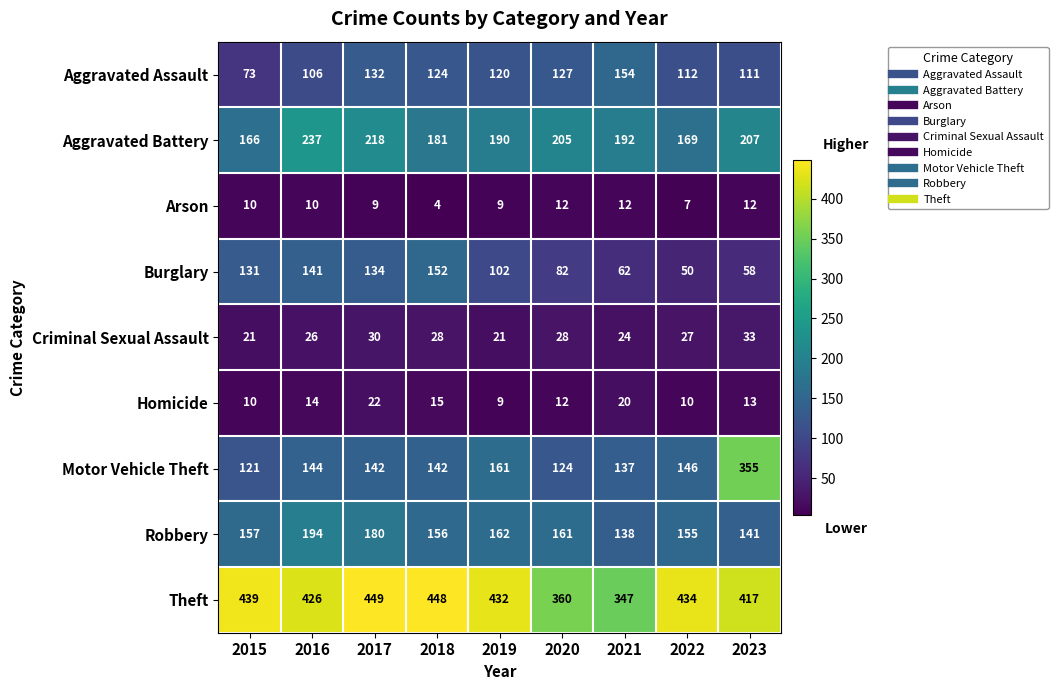

Count the number of categories in the chart.

9